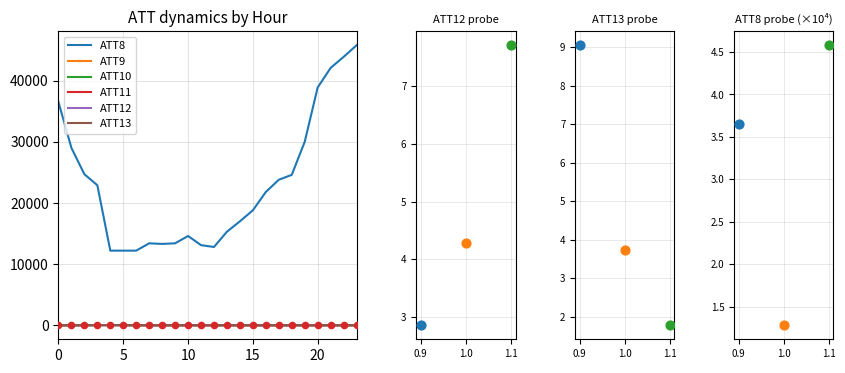

At which category is the sum across all series the highest?

23